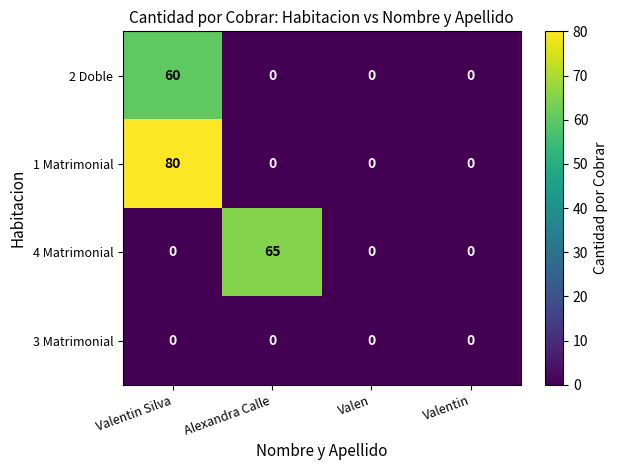

At which category does the chart reach its peak across all series?

Valentin Silva